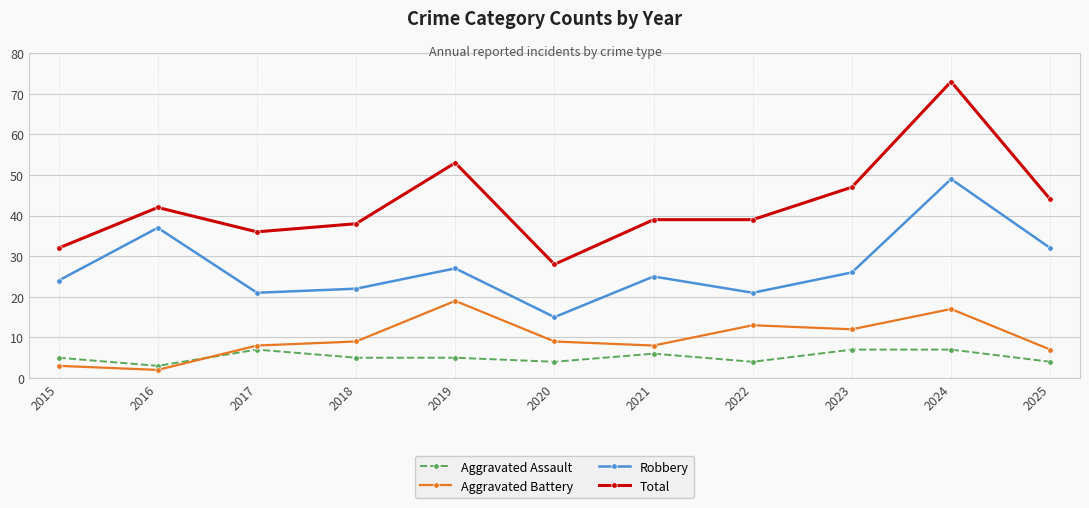

Reading right to left, list all the values displayed in this chart.

Aggravated Assault: 2025=4	2024=7	2023=7	2022=4	2021=6	2020=4	2019=5	2018=5	2017=7	2016=3	2015=5
Aggravated Battery: 2025=7	2024=17	2023=12	2022=13	2021=8	2020=9	2019=19	2018=9	2017=8	2016=2	2015=3
Robbery: 2025=32	2024=49	2023=26	2022=21	2021=25	2020=15	2019=27	2018=22	2017=21	2016=37	2015=24
Total: 2025=44	2024=73	2023=47	2022=39	2021=39	2020=28	2019=53	2018=38	2017=36	2016=42	2015=32